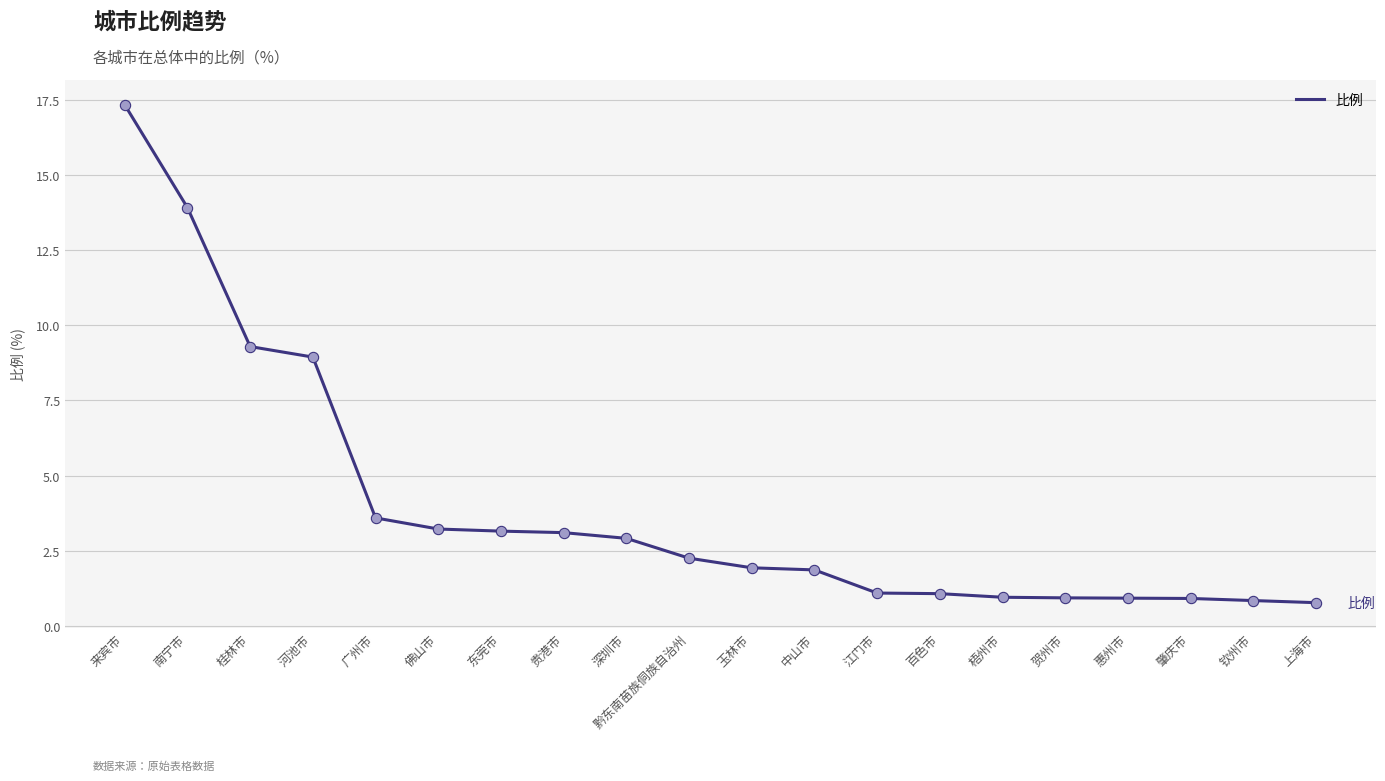

Between 肇庆市 and 中山市, which is larger?

中山市